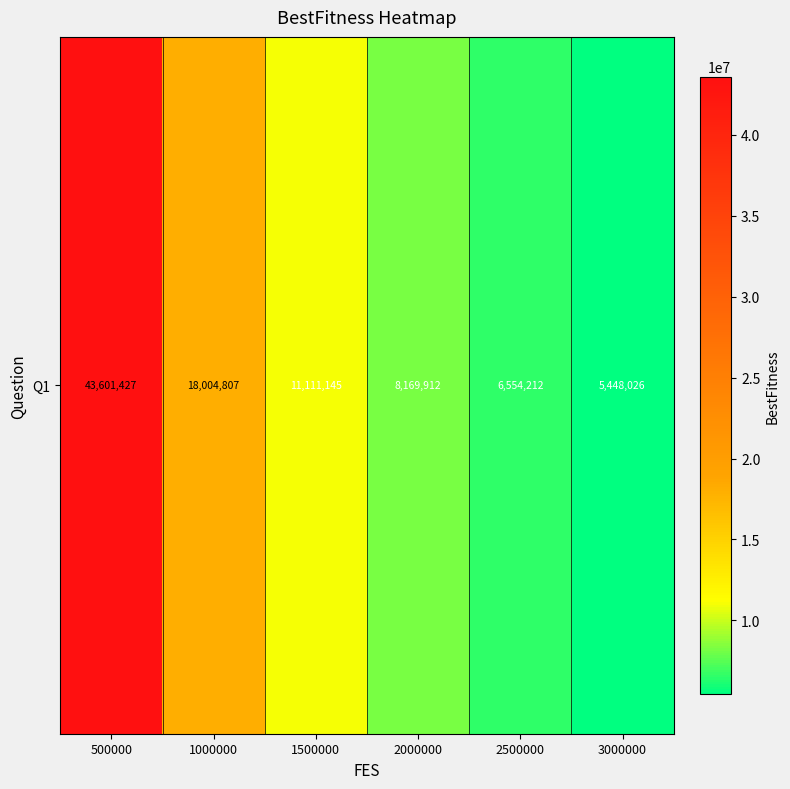

How many distinct data groups are displayed?

1